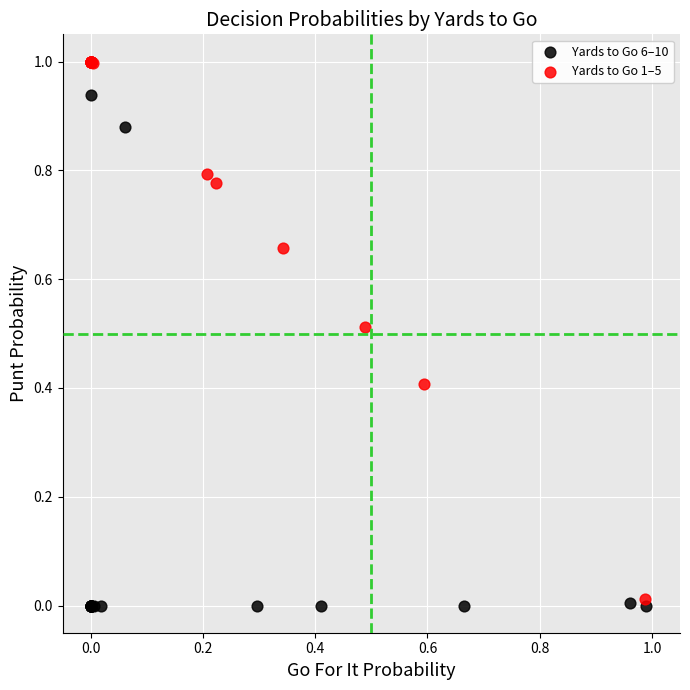

Which series has the widest spread of Y values?

Yards to Go 1–5